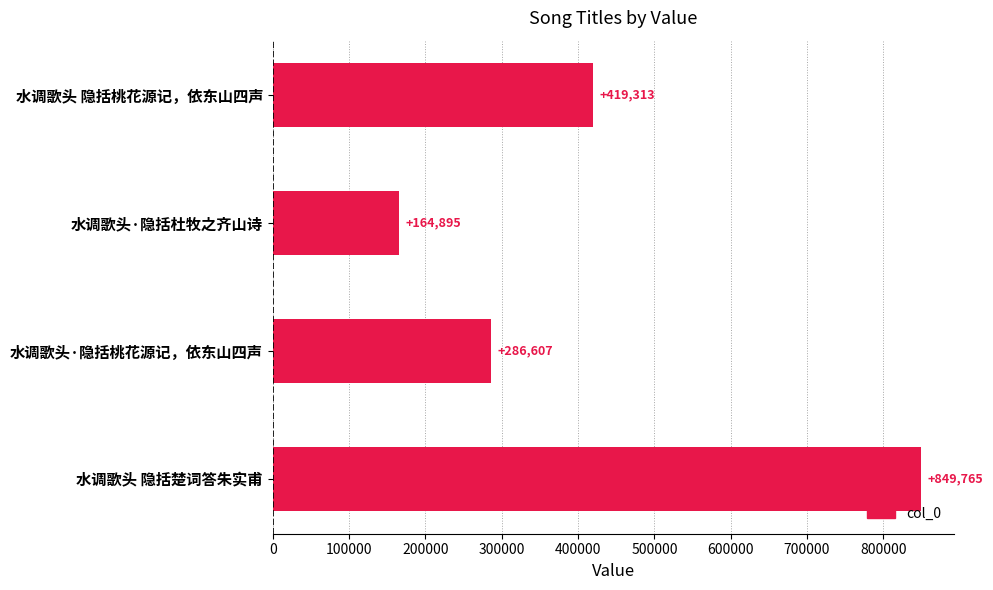

Reading bottom to top, what are all the values shown in this chart?

水调歌头 隐括楚词答朱实甫=849765	水调歌头·隐括桃花源记，依东山四声=286607	水调歌头·隐括杜牧之齐山诗=164895	水调歌头 隐括桃花源记，依东山四声=419313